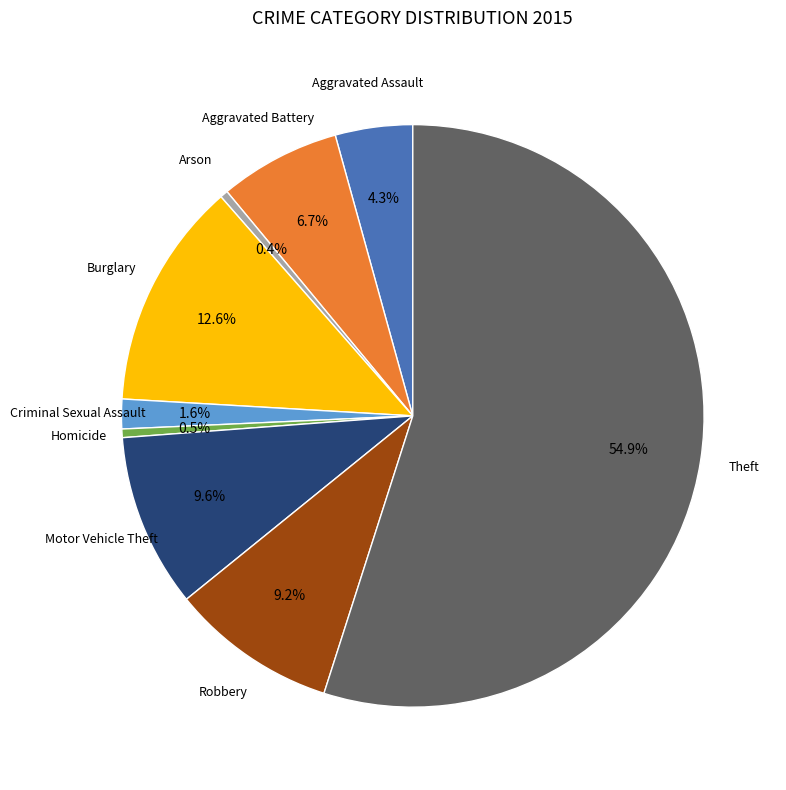

Which category has the biggest portion of the pie?

Theft